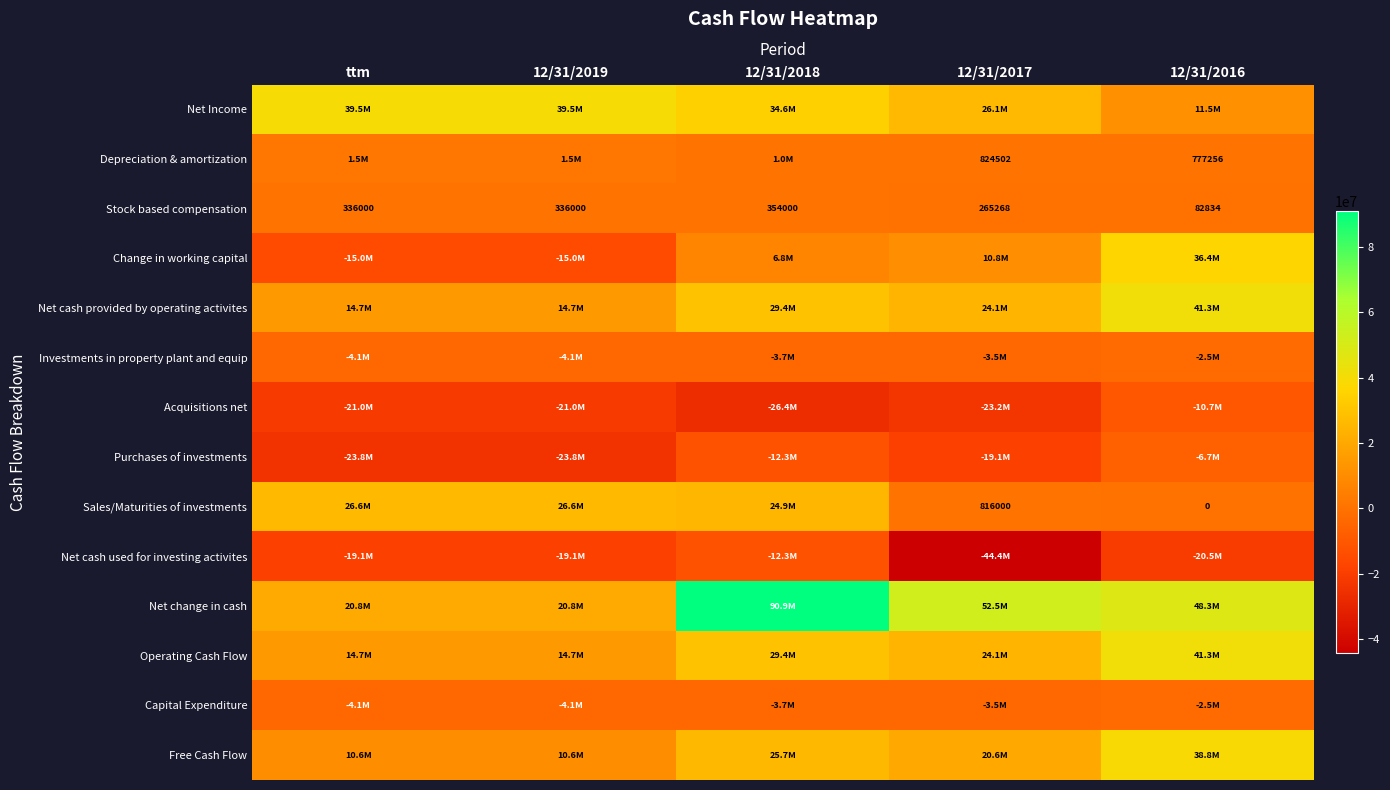

Which category has the lowest value across all series?

12/31/2017